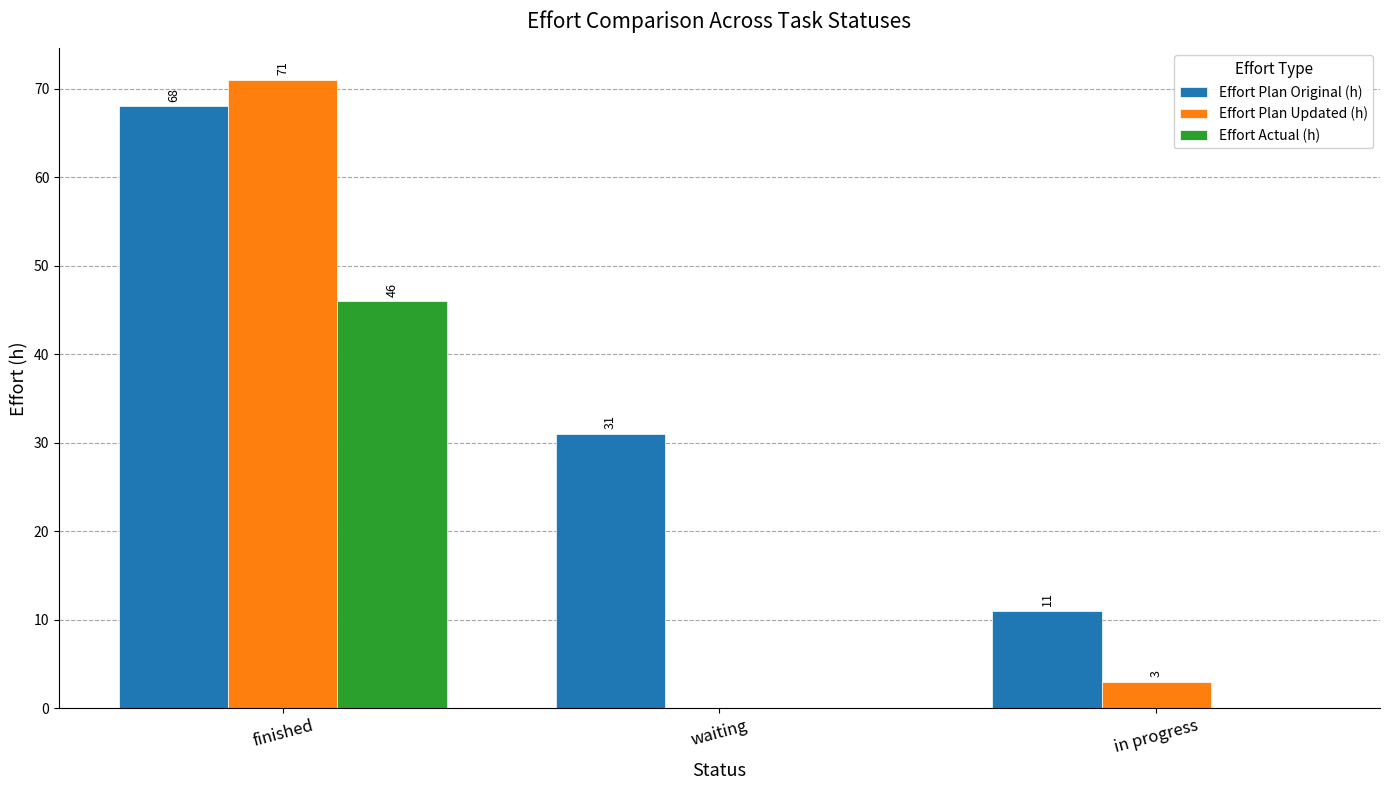

What is the highest value of the Effort Actual (h) series?

46